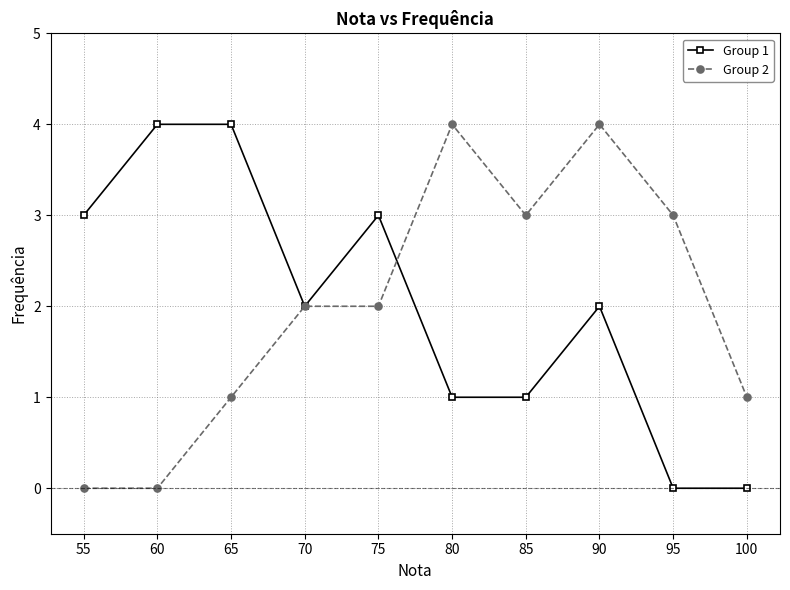

Is the value of Group 1 at 100 greater than the value of Group 2 at 100?

No